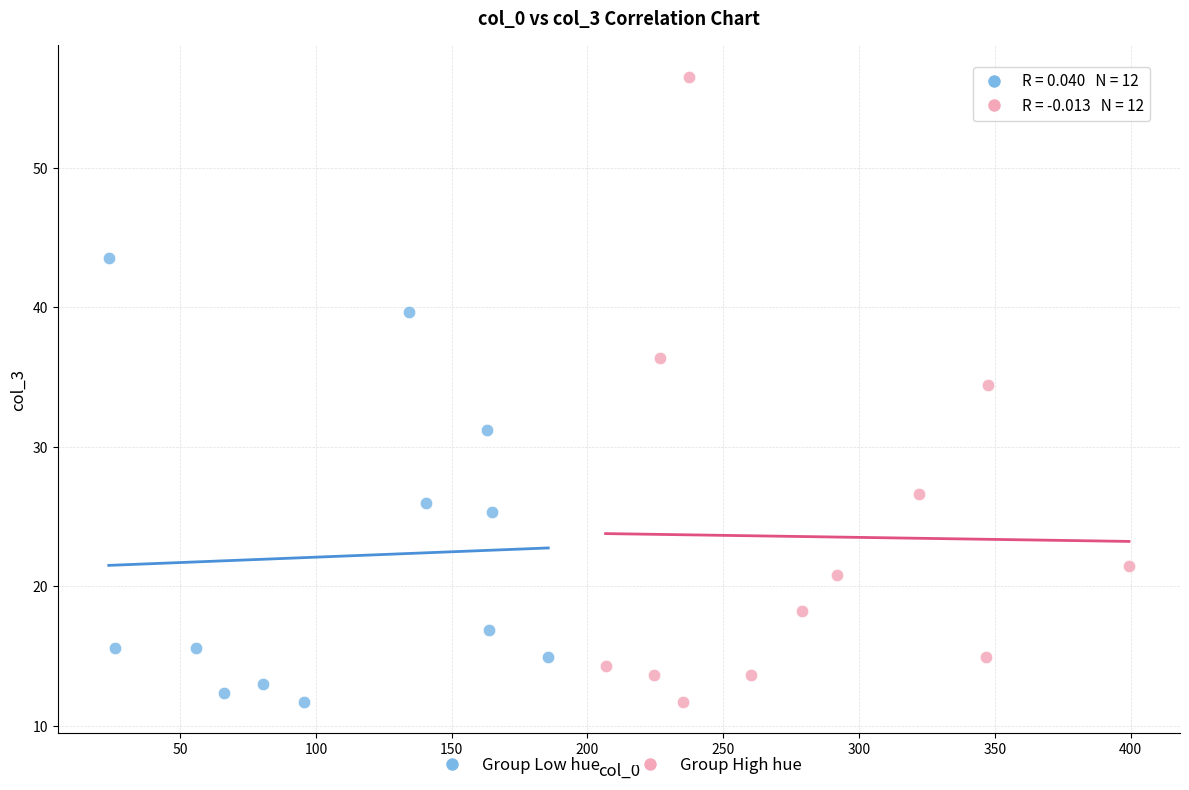

Which series has the largest Y range (max minus min)?

Group High hue